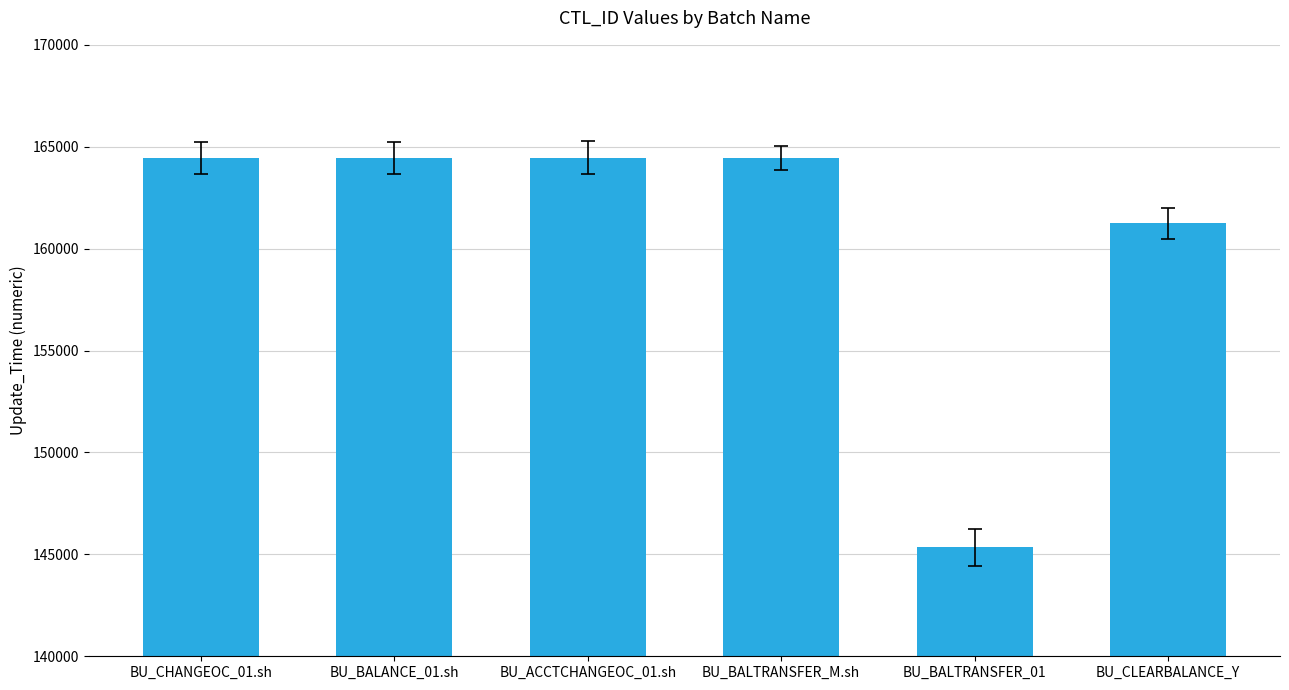

What is the greatest value displayed?

164458